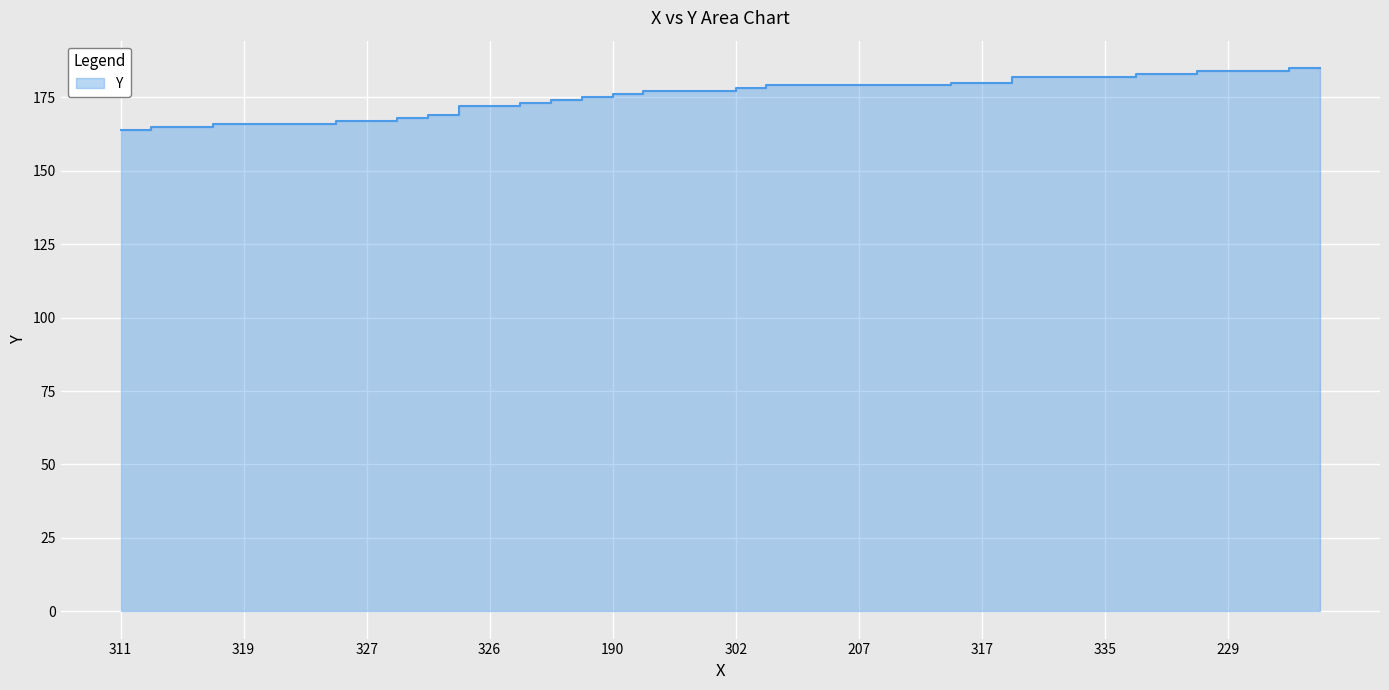

Reading right to left, what are all the values shown in this chart?

185	185	184	184	184	183	183	182	182	182	182	180	180	179	179	179	179	179	179	178	177	177	177	176	175	174	173	172	172	169	168	167	167	166	166	166	166	165	165	164